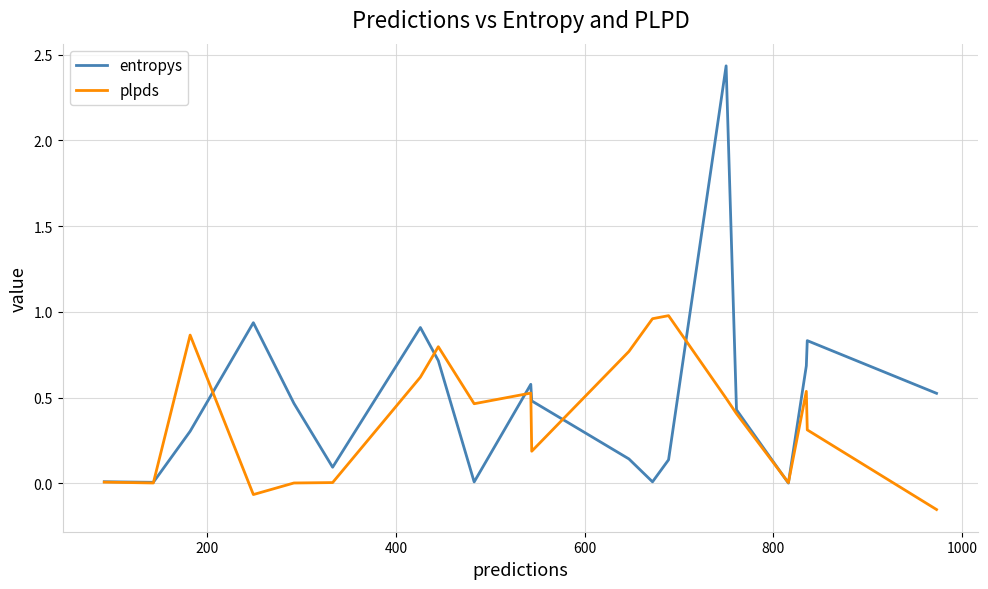

How many categories are shown in the chart?

20